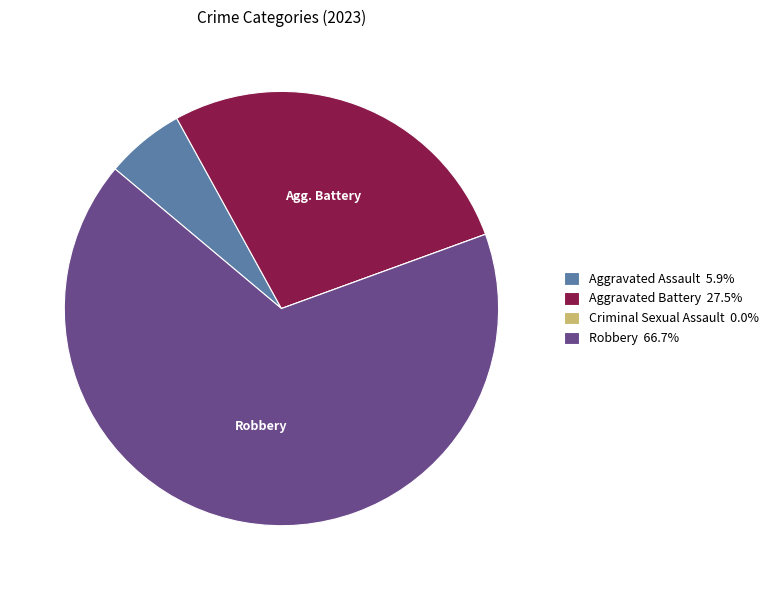

Does any single category account for the majority?

Yes